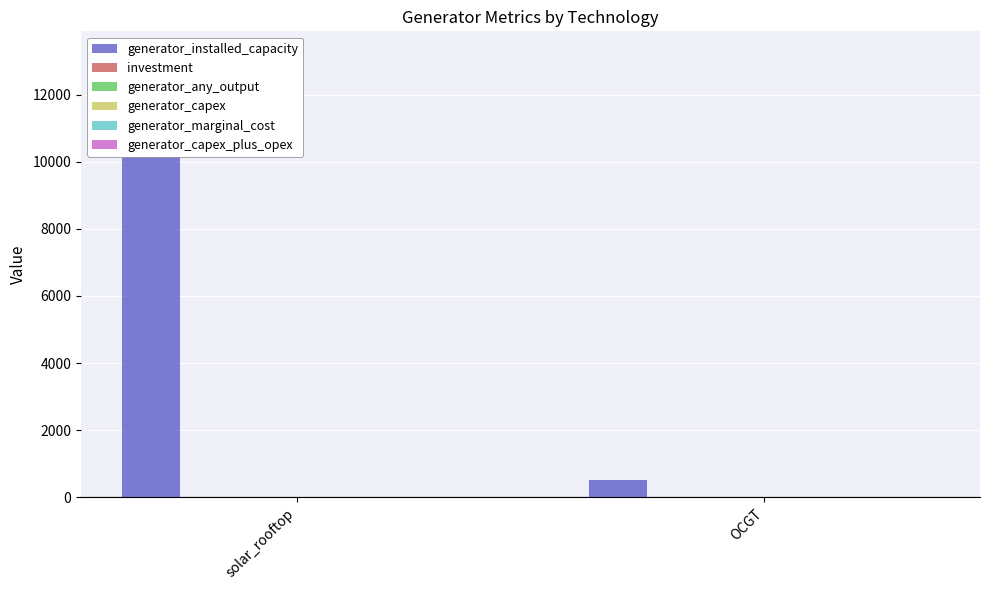

At which label does investment first exceed 4?

solar_rooftop